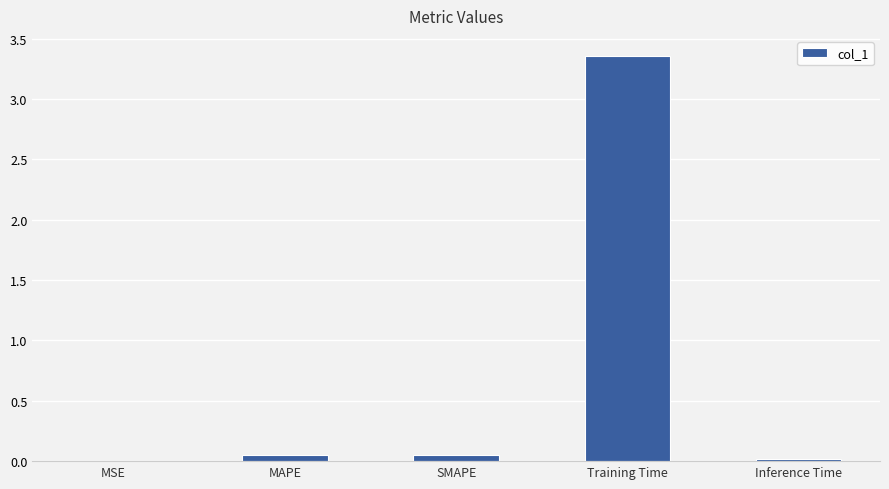

Does the chart contain stacked bars?

No